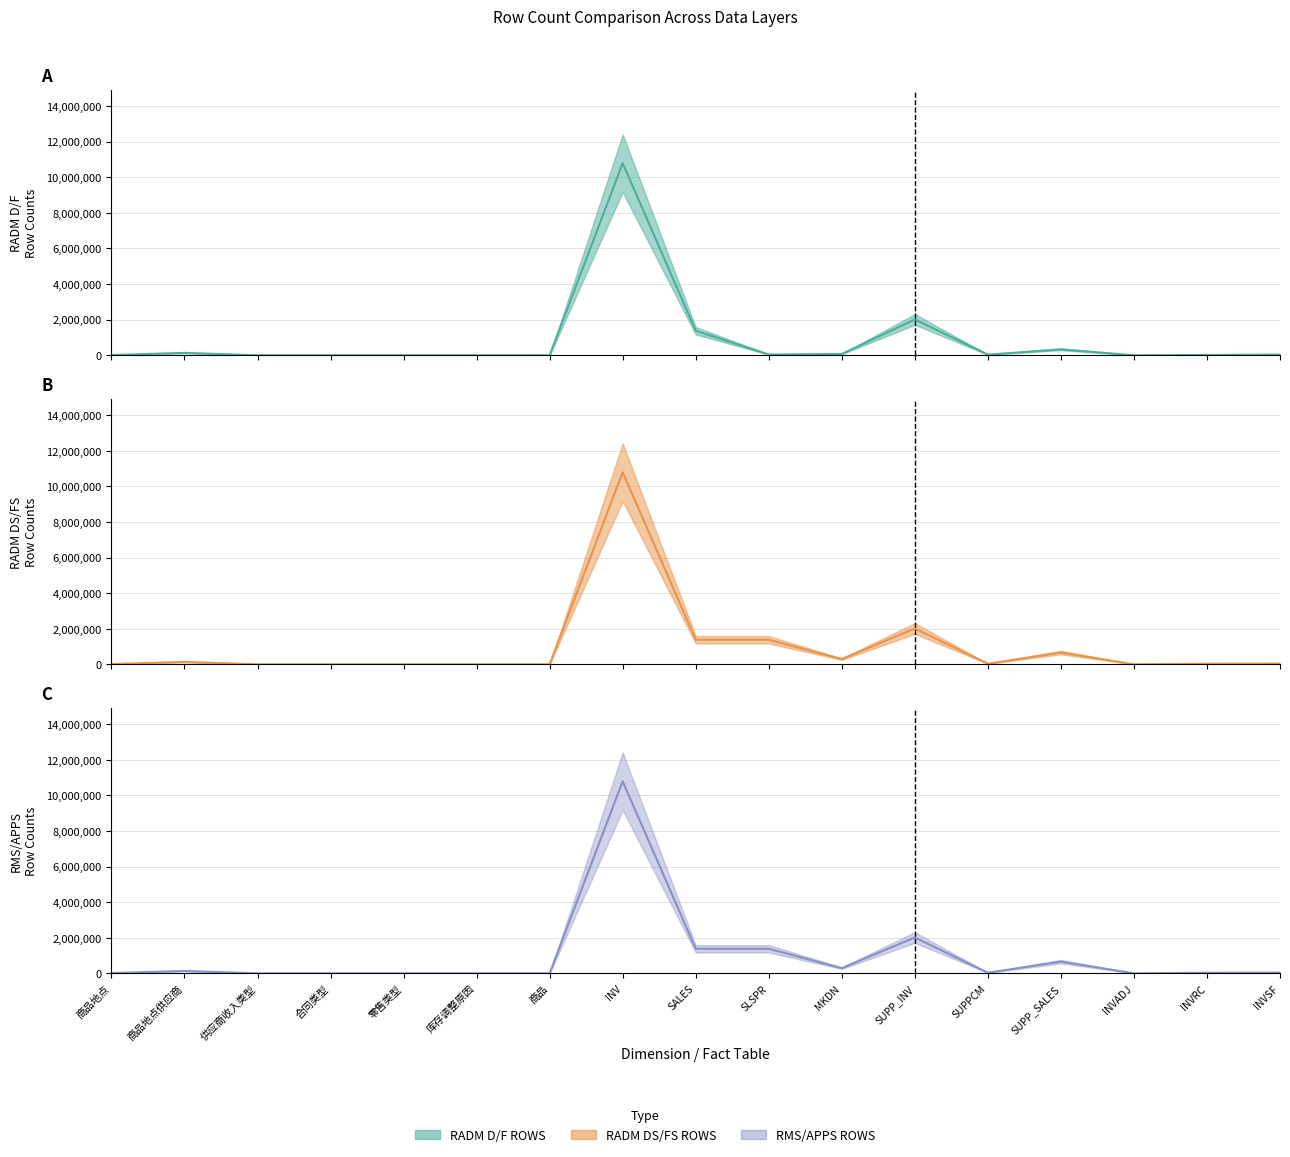

List the labels in order of RMS/APPS ROWS value, smallest first.

商品, 合同类型, 零售类型, 供应商收入类型, 库存调整原因, INVADJ, 商品地点, INVRC, SUPPCM, INVSF, 商品地点供应商, MKDN, SUPP_SALES, SALES, SLSPR, SUPP_INV, INV